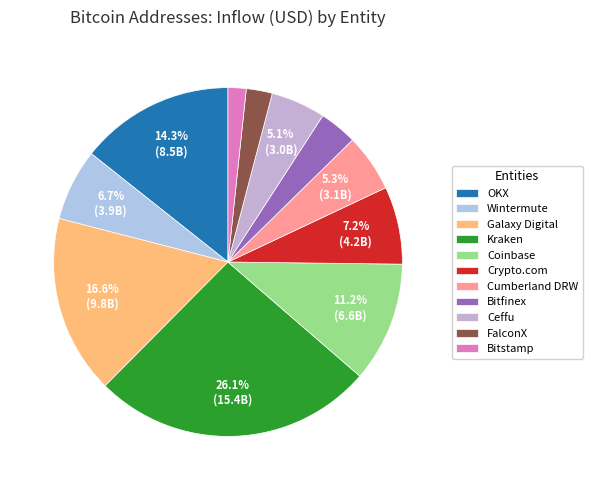

To the nearest percent, what is the difference between the OKX and Wintermute slice percentages?

8%